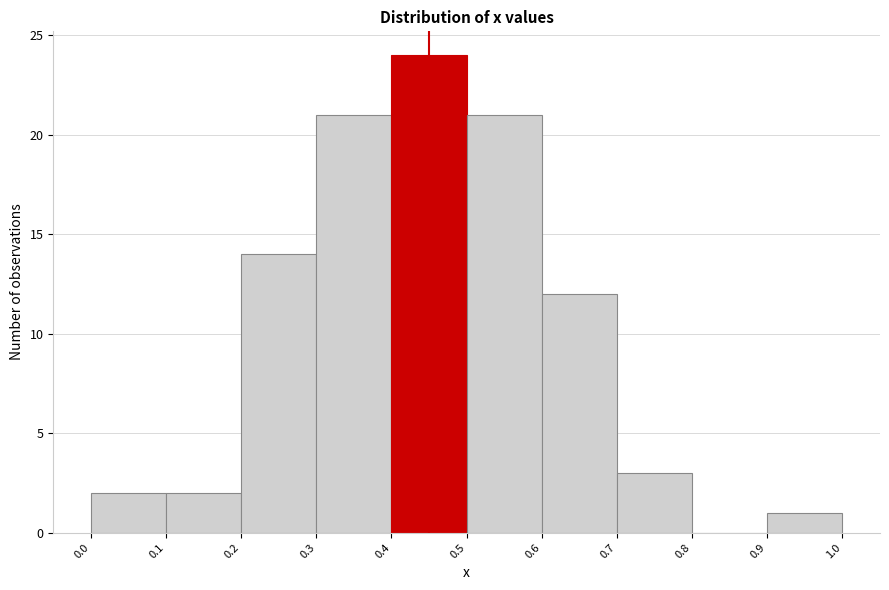

Reading left to right, list every bar in this chart as the range it spans on the x-axis followed by its height. The values are not printed on the chart, so give them approximately, as read against the axis.

0.0 to 0.1: 2
0.1 to 0.2: 2
0.2 to 0.3: 14
0.3 to 0.4: 21
0.4 to 0.5: 24
0.5 to 0.6: 21
0.6 to 0.7: 12
0.7 to 0.8: 3
0.8 to 0.9: 0
0.9 to 1.0: 1